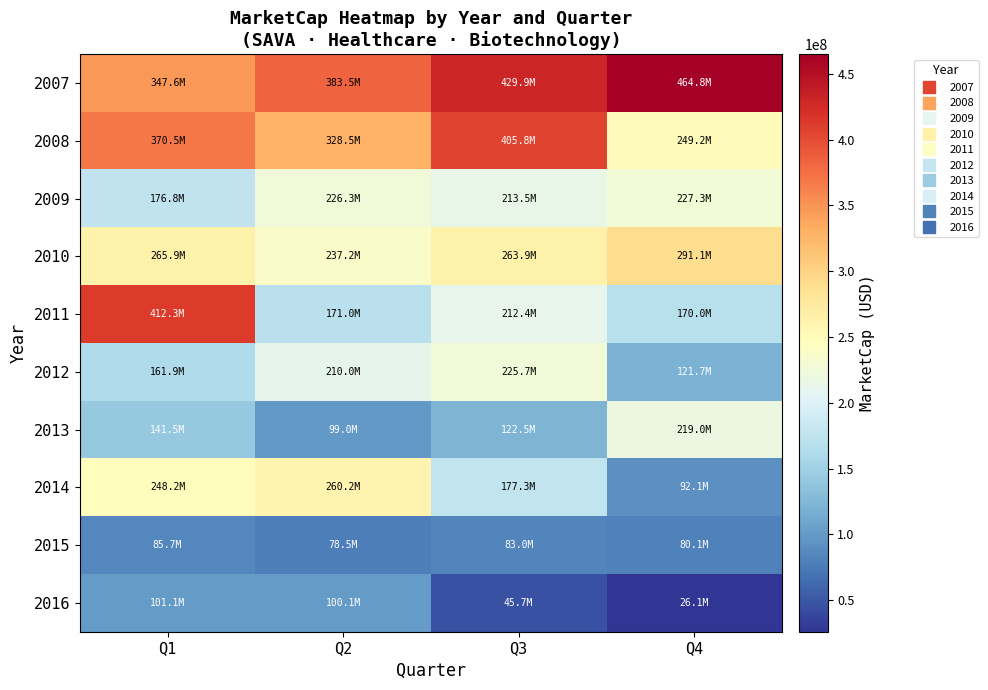

Which label corresponds to the smallest value in the chart?

Q4